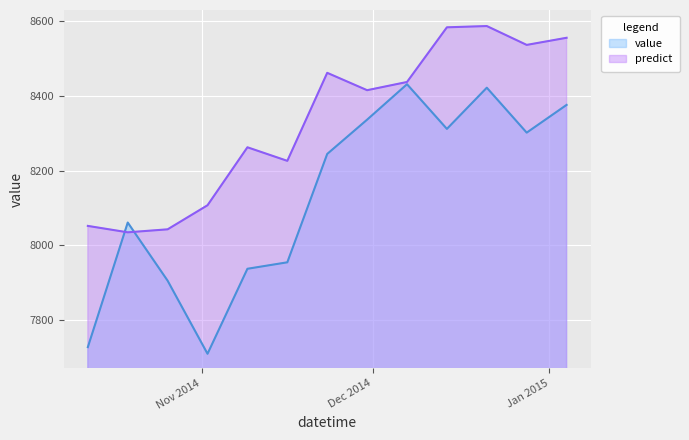

What is the average value of the value series?

8132.4